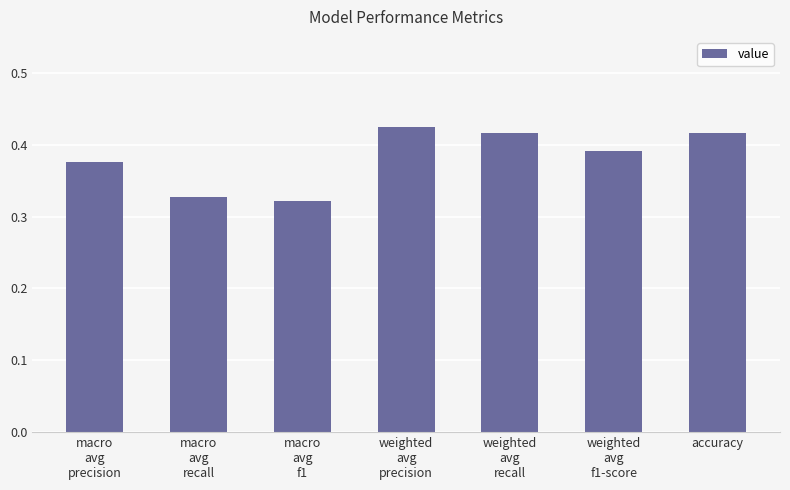

What is the sum of all values?

2.7